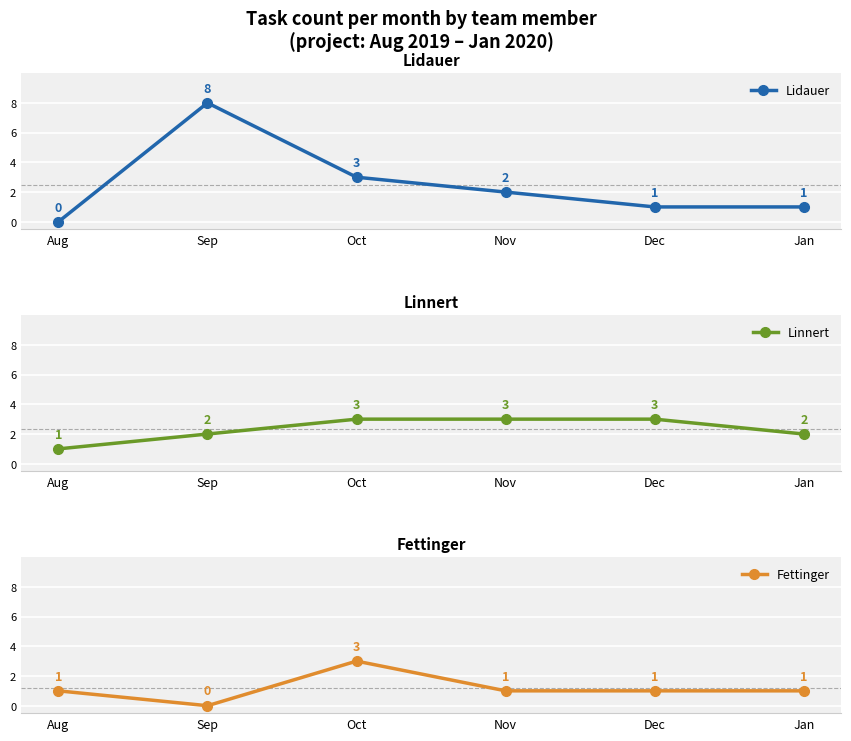

What is the label of the 5th point from the left?

Dec